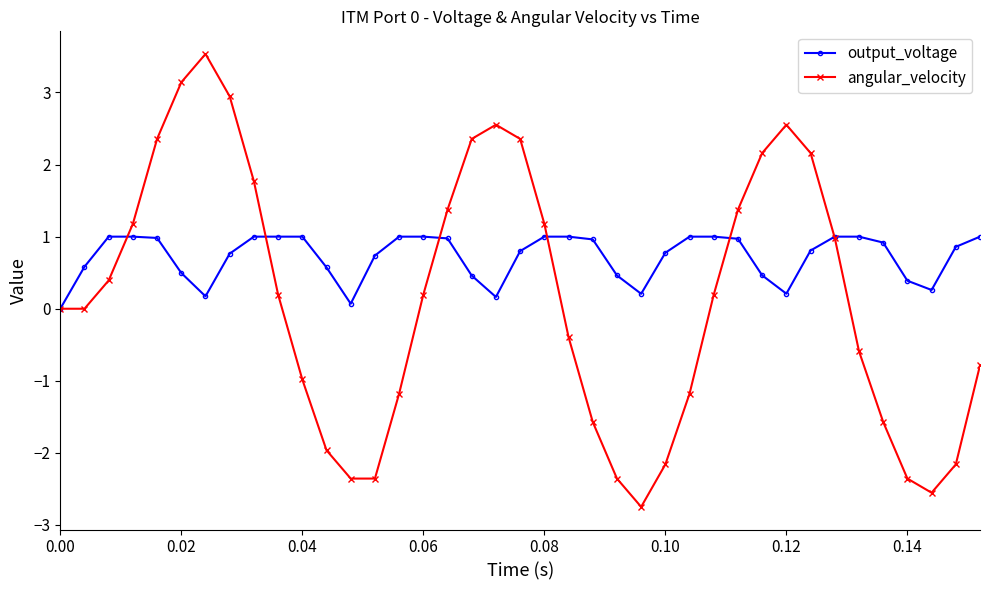

What is the maximum value shown in the chart?

3.5